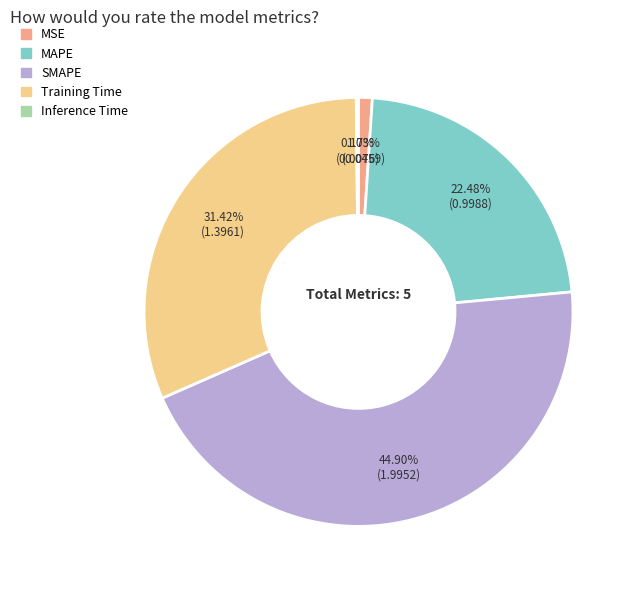

Does any single category account for the majority?

No